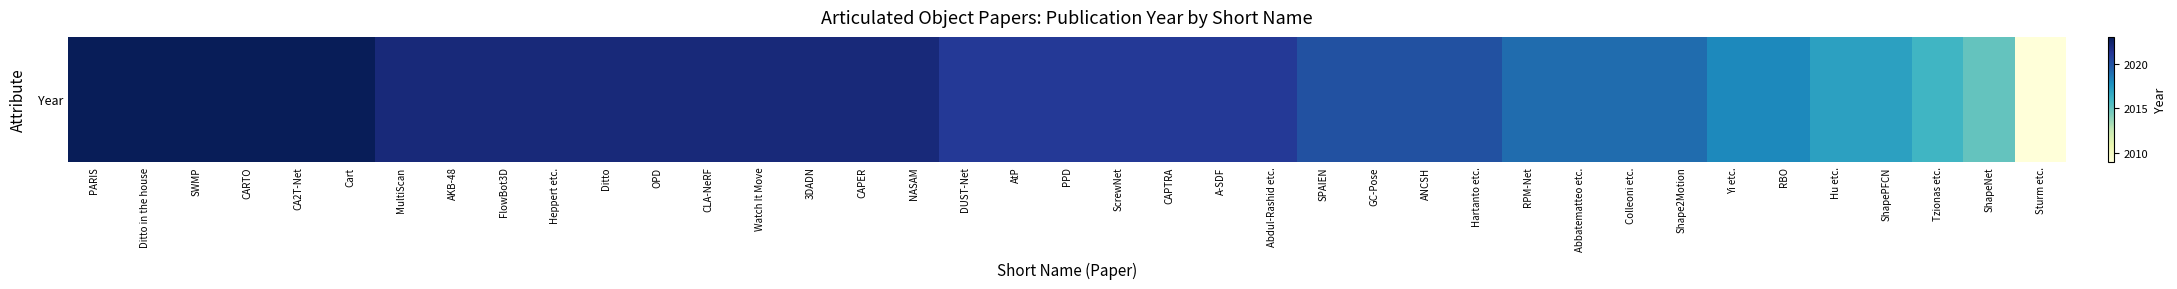

How many distinct data groups are displayed?

1